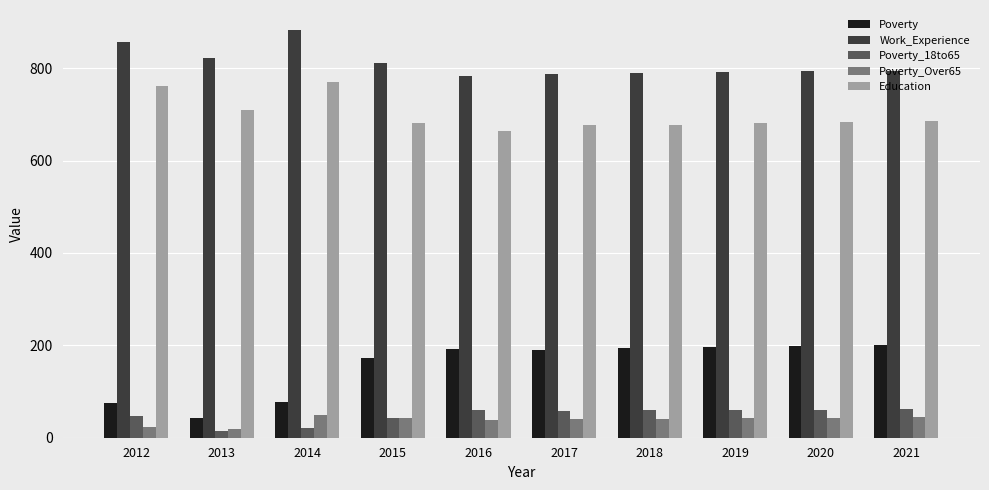

Which label corresponds to the smallest value in the chart?

2013